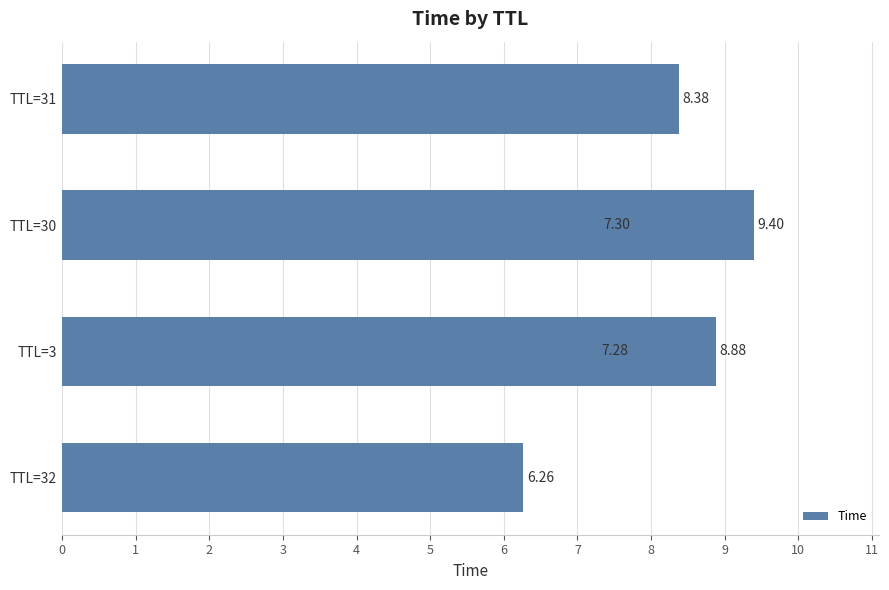

How many series are shown in this chart?

1